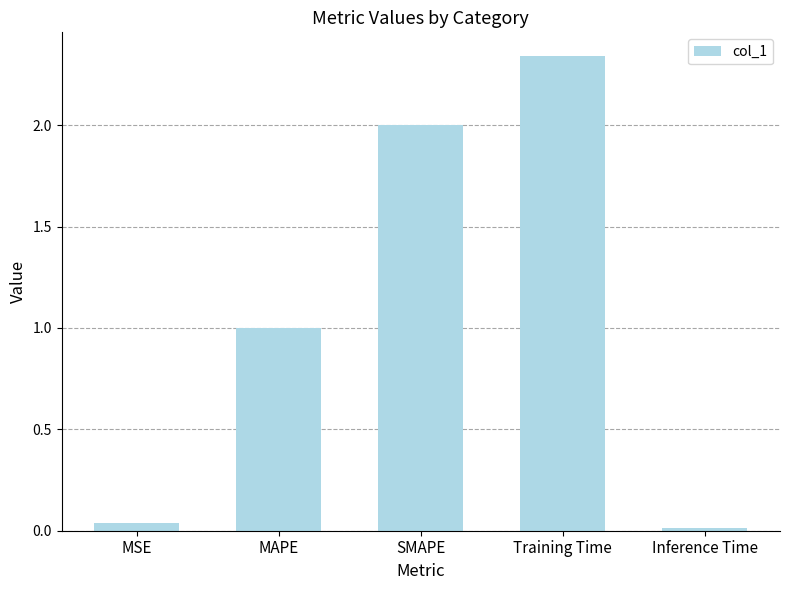

Rank the categories by value from highest to lowest.

Training Time, SMAPE, MAPE, MSE, Inference Time